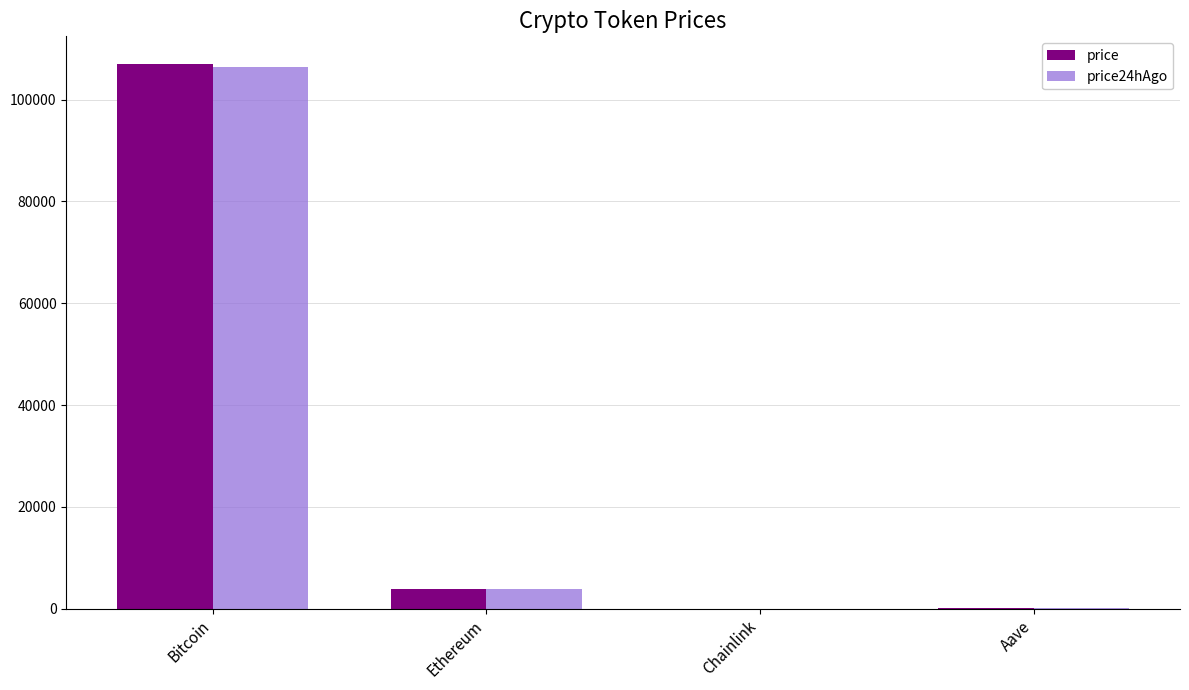

The value of price24hAgo at Bitcoin is 106359.0. True or false?

True